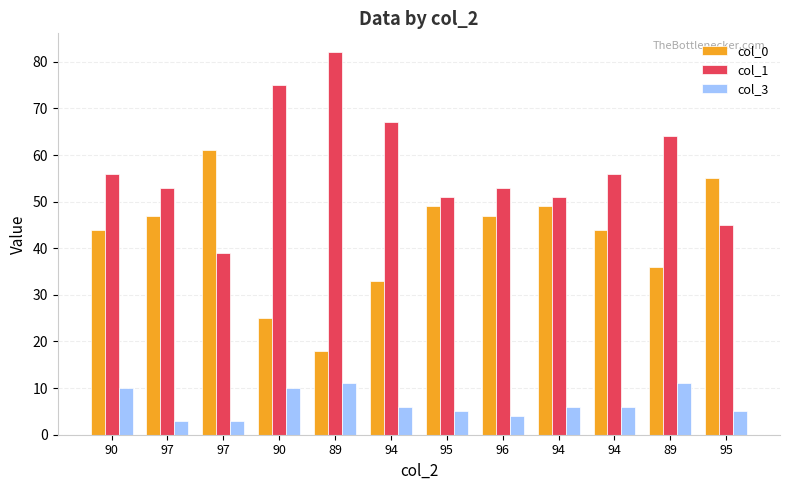

How many data points does each series have?

12